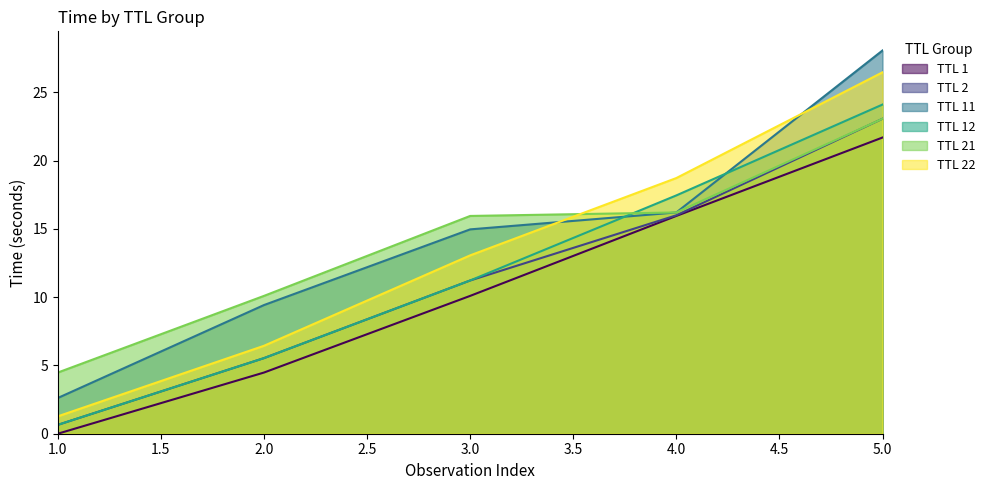

What position from the right is 4.0?

2